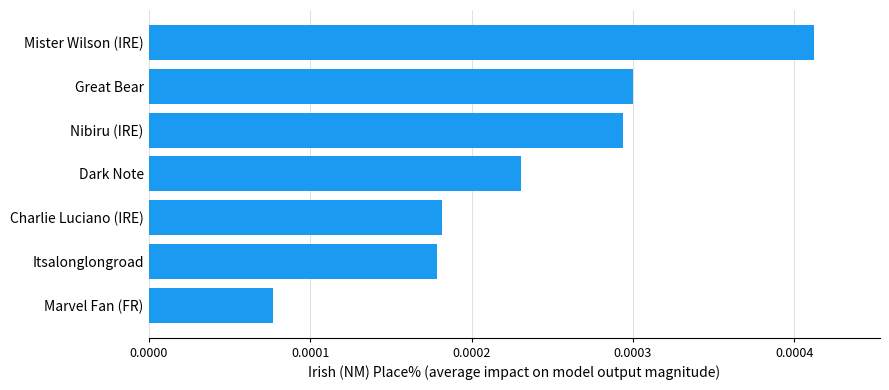

Count the values in the range 0 to 1.

7